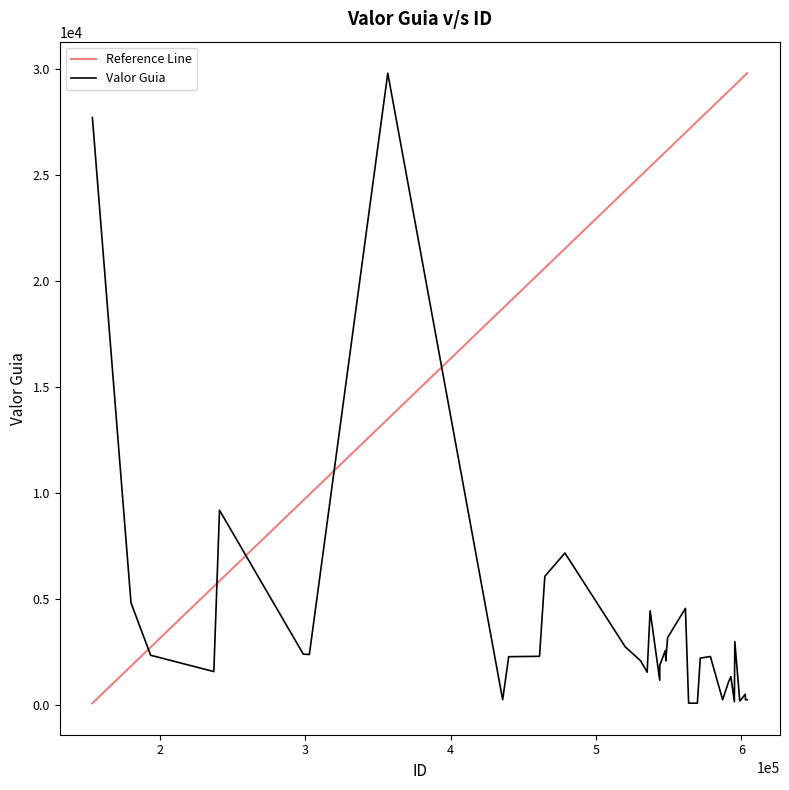

What is the difference between the maximum and minimum values?

29716.9